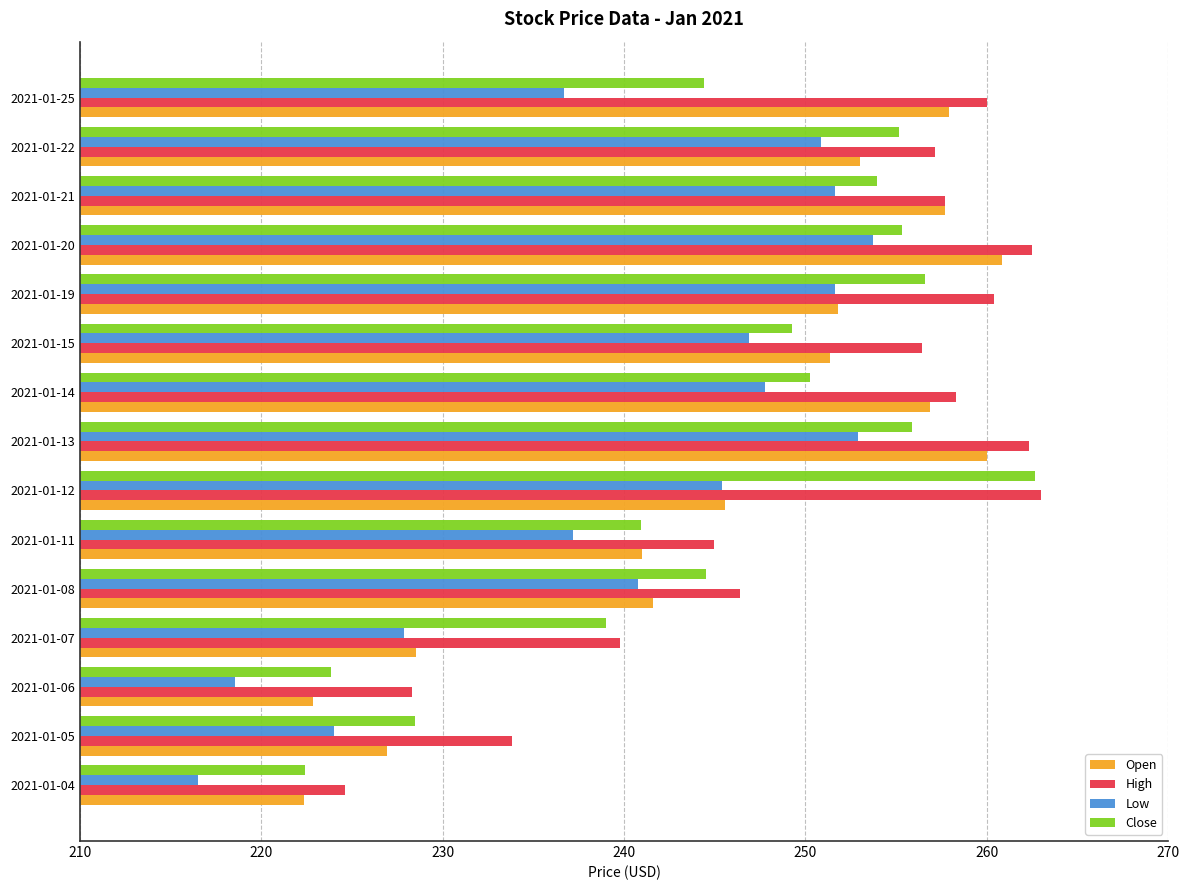

Is it true that Close equals 372.9 at 2021-01-22?

False